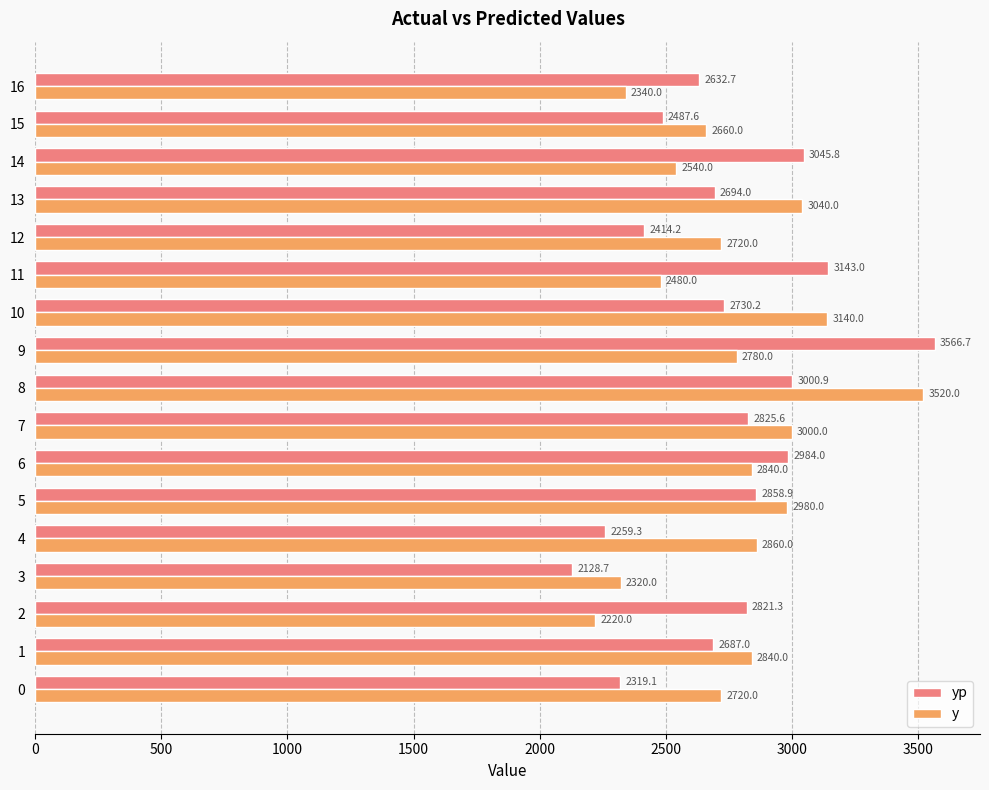

What is the average value of the y series?

2764.7